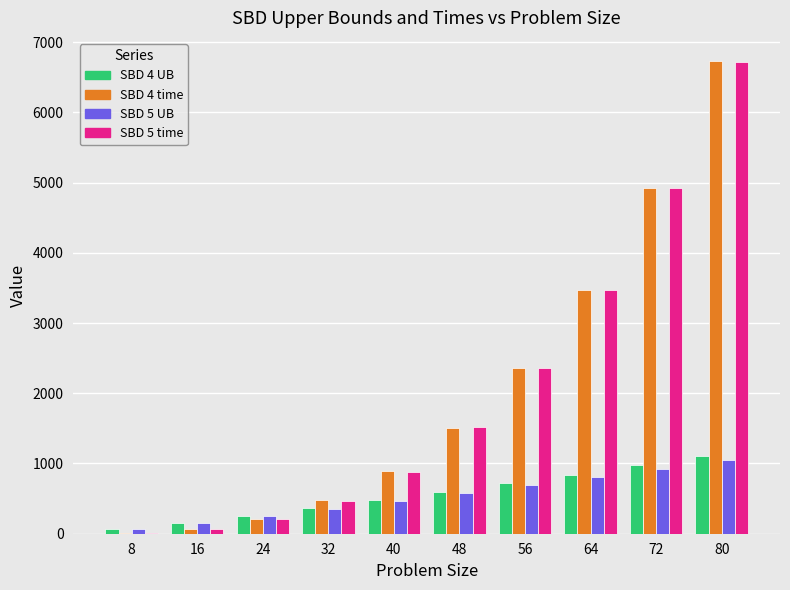

What is the greatest value displayed?

6723.8